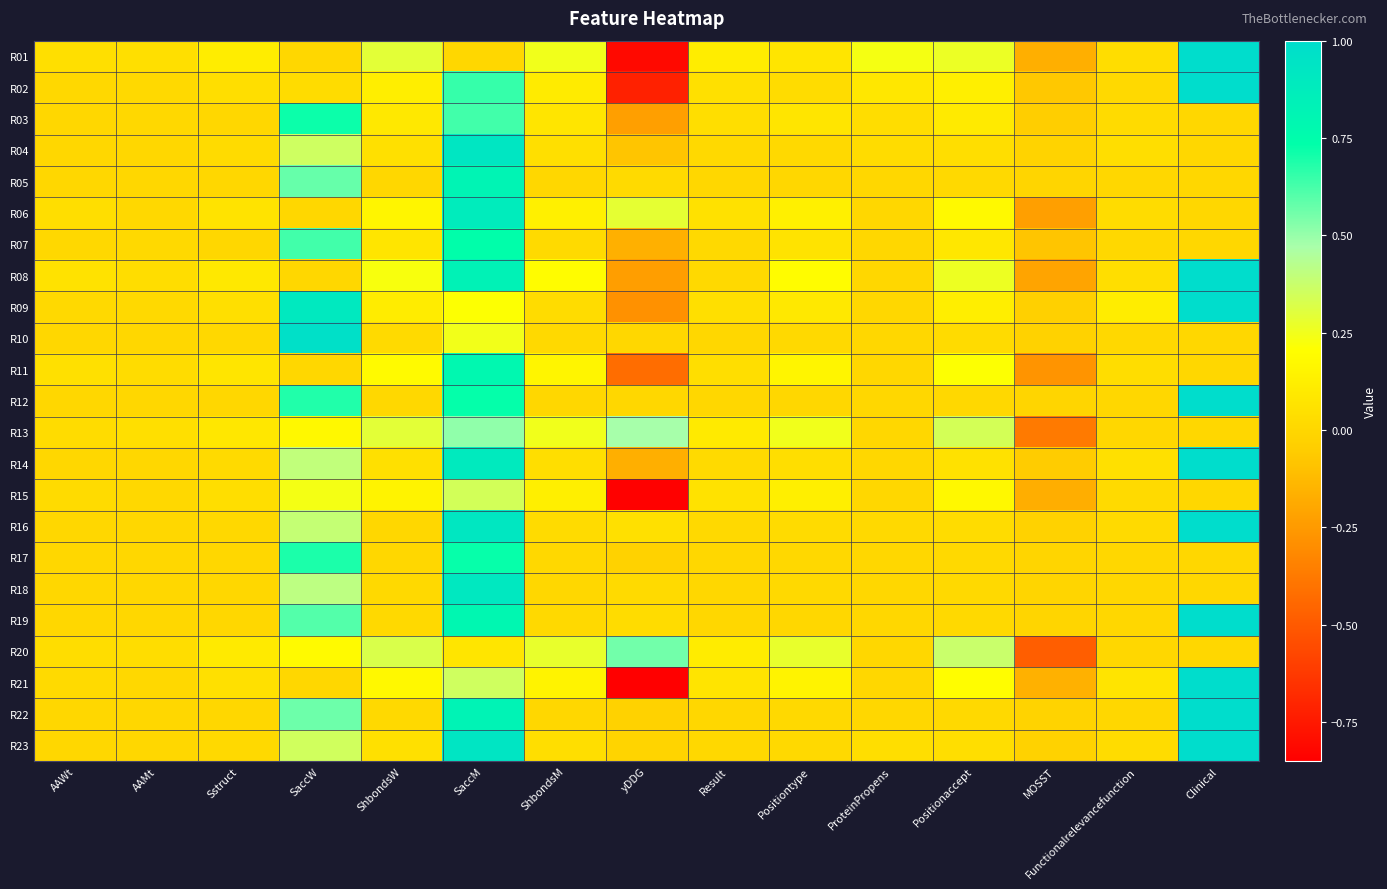

How many data points does each series have?

15